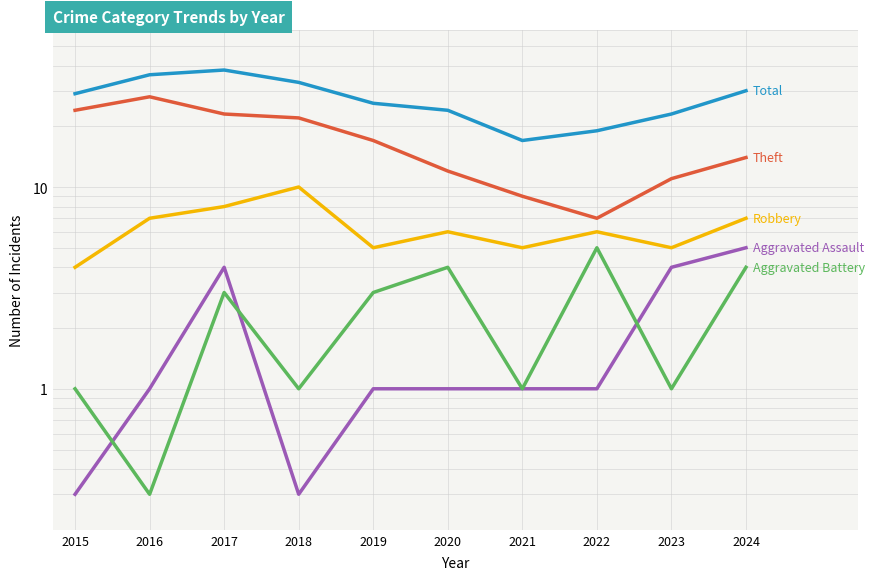

Reading right to left, what are all the values shown in this chart?

Aggravated Assault: 5.0	4.0	1.0	1.0	1.0	1.0	0.3	4.0	1.0	0.3
Aggravated Battery: 4.0	1.0	5.0	1.0	4.0	3.0	1.0	3.0	0.3	1.0
Robbery: 7.0	5.0	6.0	5.0	6.0	5.0	10.0	8.0	7.0	4.0
Theft: 14.0	11.0	7.0	9.0	12.0	17.0	22.0	23.0	28.0	24.0
Total: 30.0	23.0	19.0	17.0	24.0	26.0	33.0	38.0	36.0	29.0